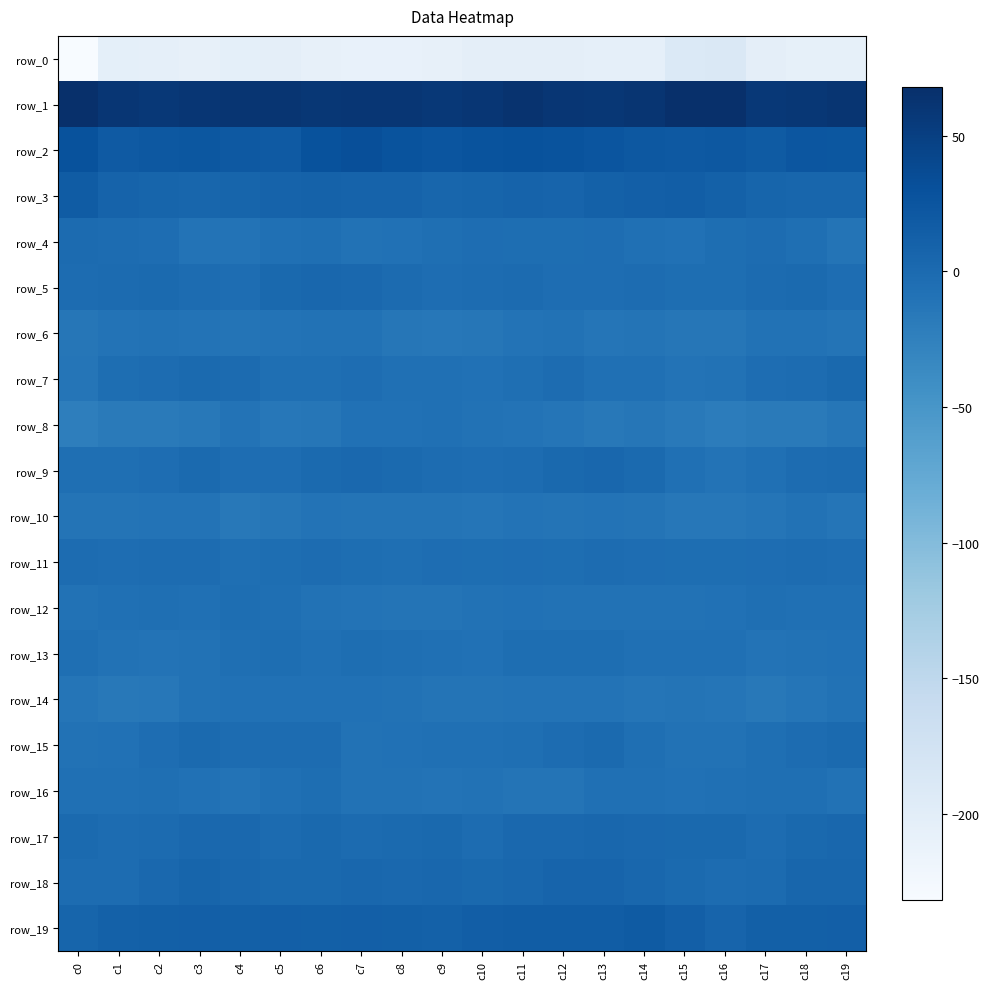

Is the value of row_14 at c6 greater than the value of row_0 at c17?

Yes